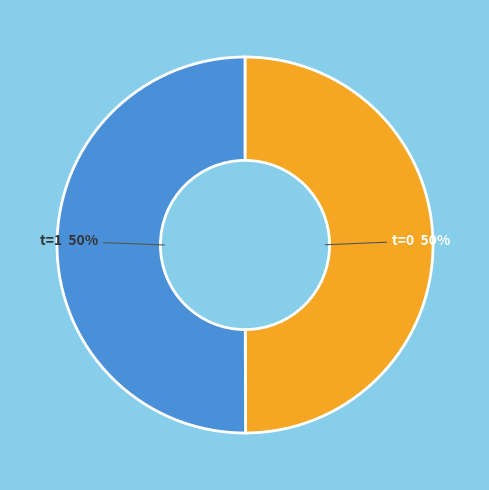

How many segments does this pie chart have?

2